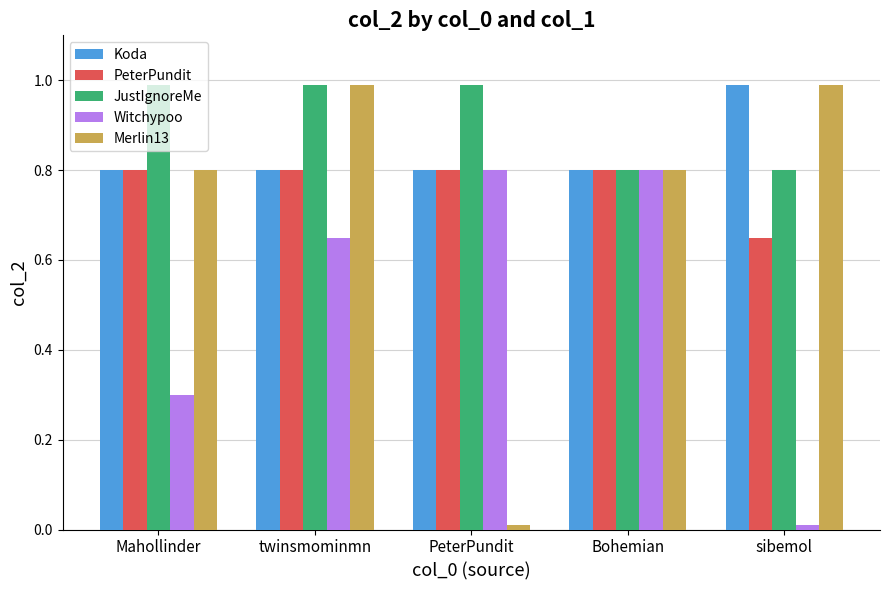

What is the sum of the Merlin13 values at PeterPundit and sibemol?

1.0